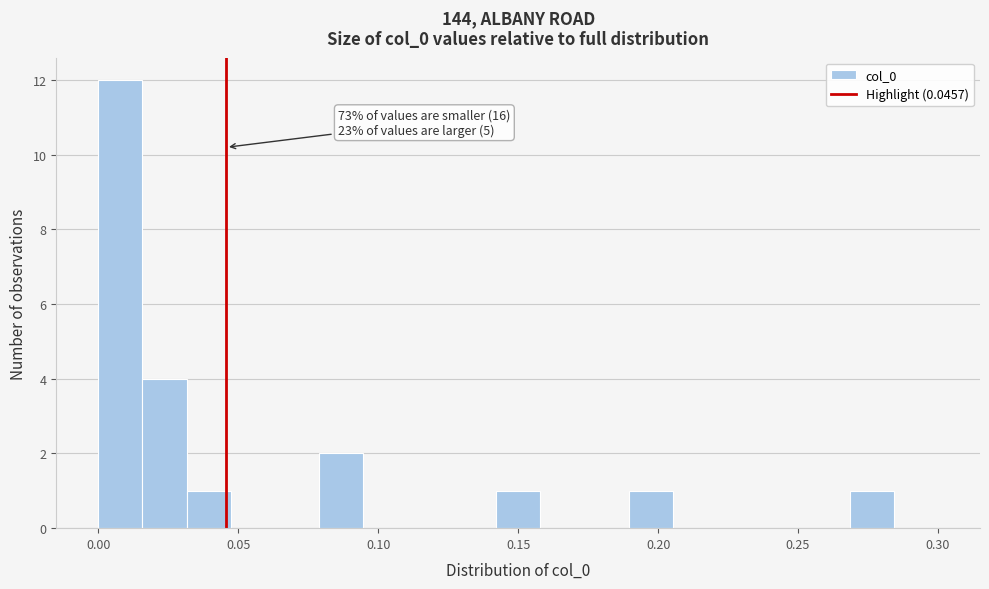

Around what value on the x-axis is the tallest bar? Give the approximate position of its centre, as read against the axis.

0.010